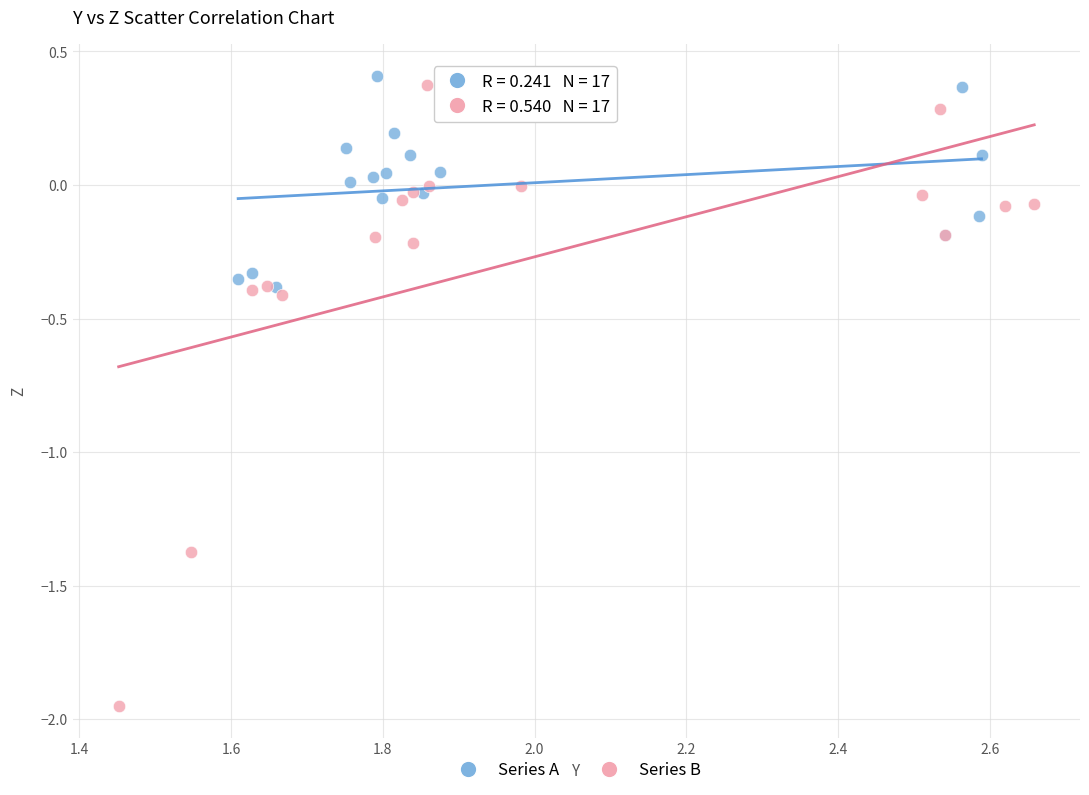

Which series has the widest spread of Y values?

Series B